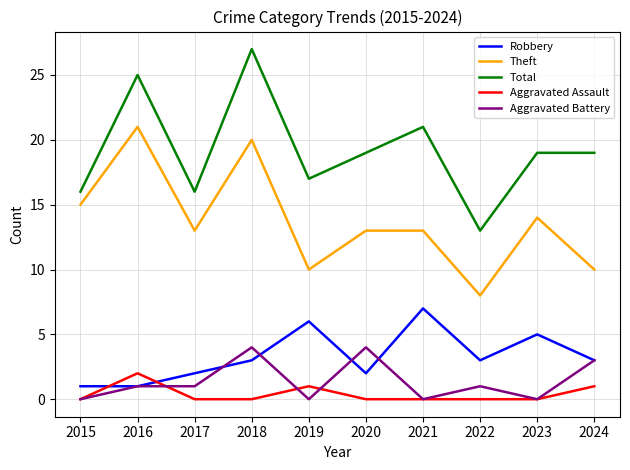

What is the highest value of the Aggravated Assault series?

2